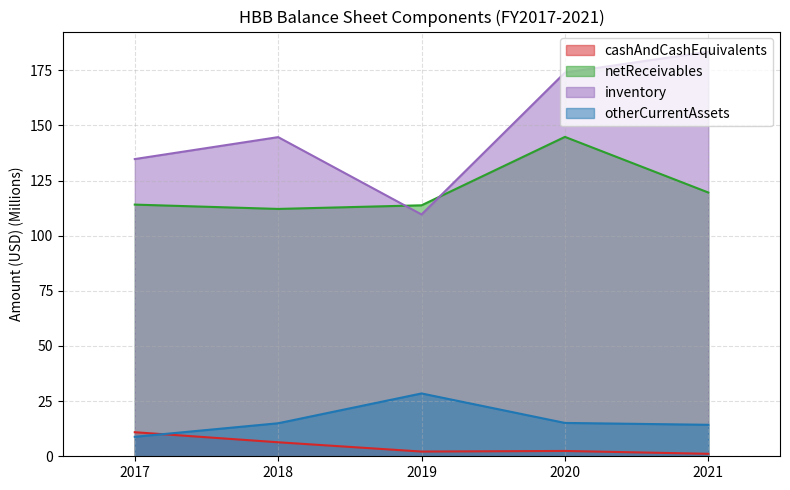

How many categories are shown in the chart?

5